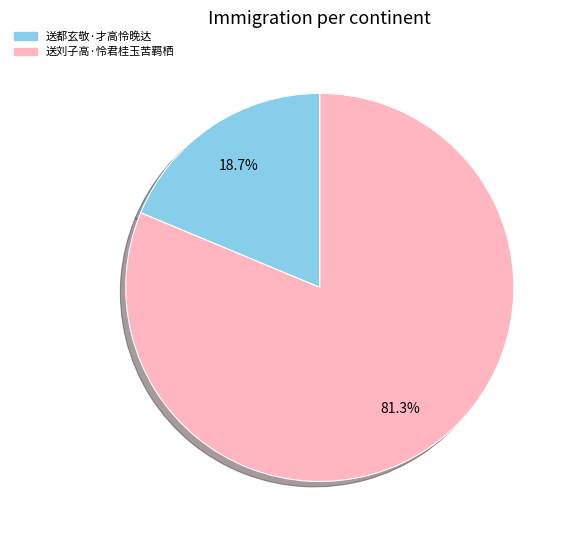

To the nearest percent, what is the difference between the 送都玄敬·才高怜晚达 and 送刘子高·怜君桂玉苦羁栖 slice percentages?

63%